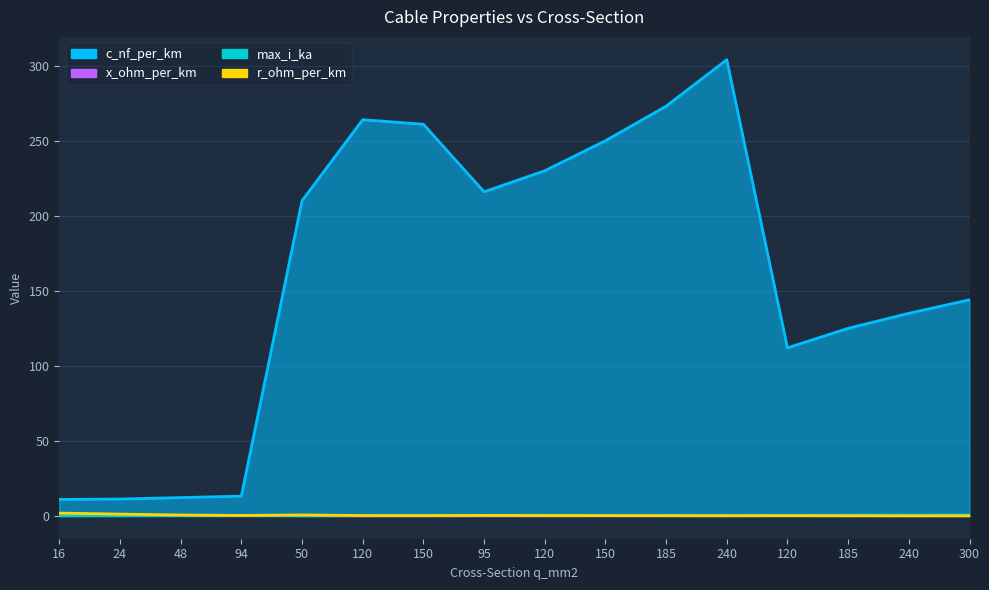

What are all the series names shown in the legend?

c_nf_per_km, x_ohm_per_km, max_i_ka, r_ohm_per_km